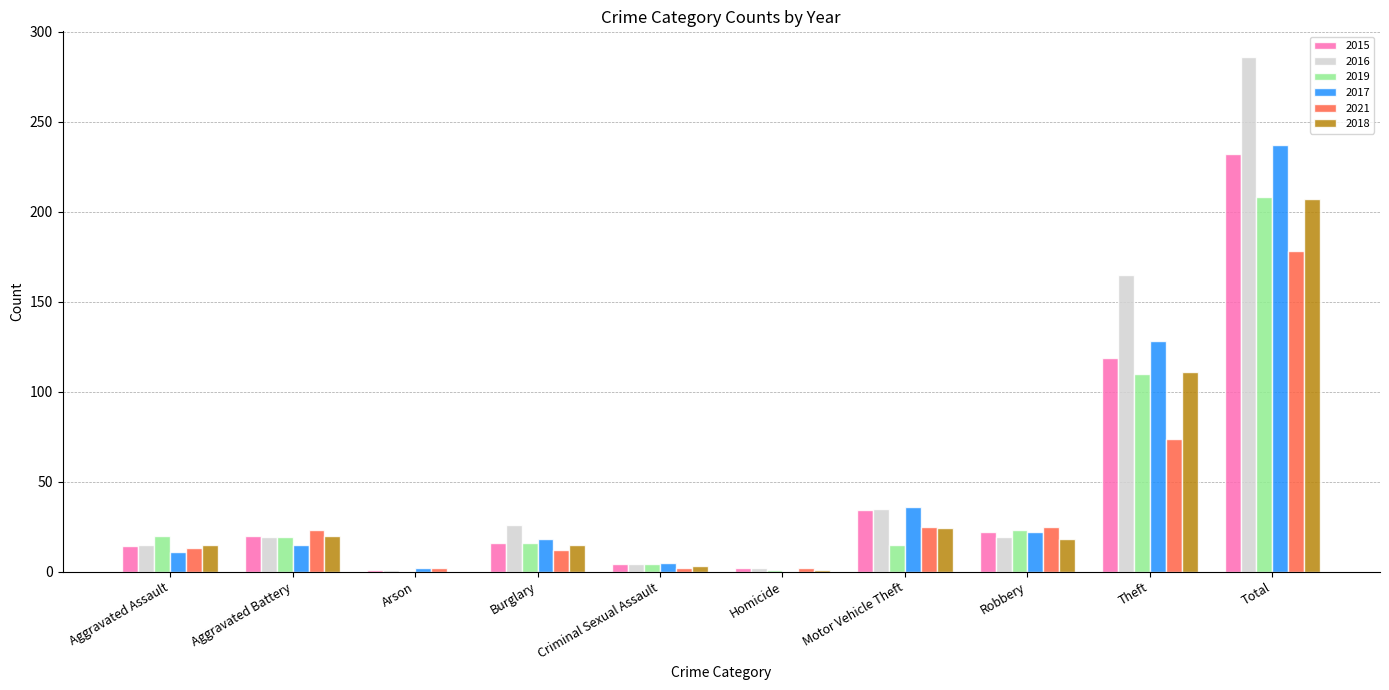

How many groups of bars are there?

10